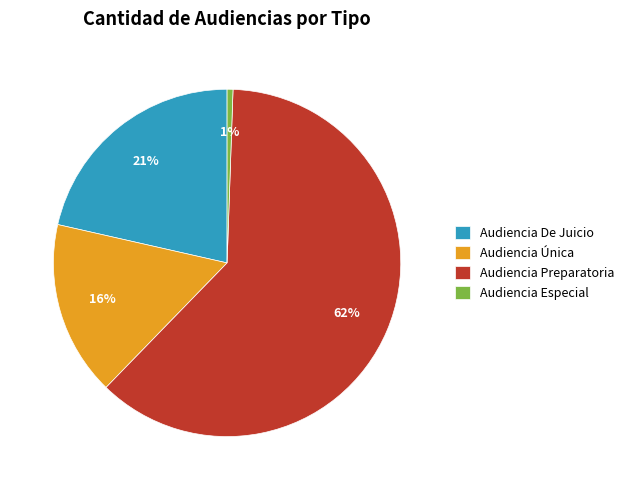

Is the sum of Audiencia Especial and Audiencia Preparatoria greater than half?

Yes